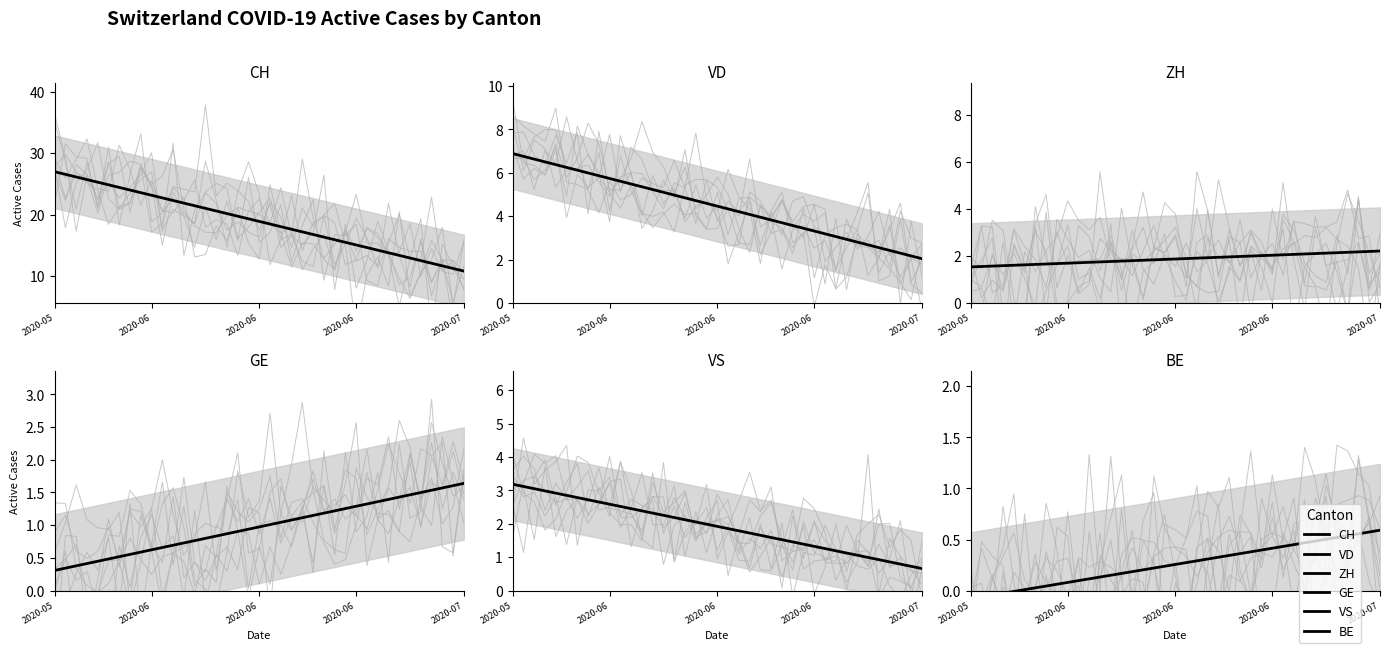

At how many categories does at least one series exceed 11?

38